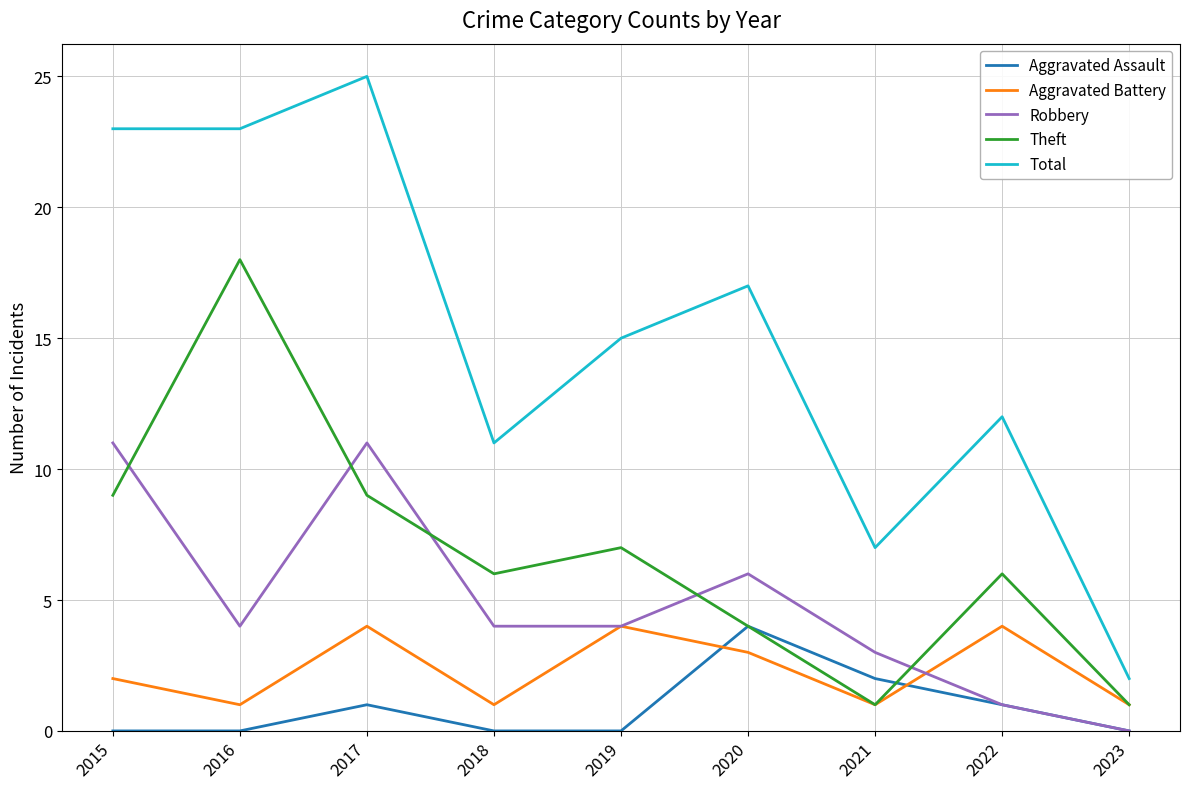

Rank the series at 2017 from highest to lowest value.

Total, Robbery, Theft, Aggravated Battery, Aggravated Assault